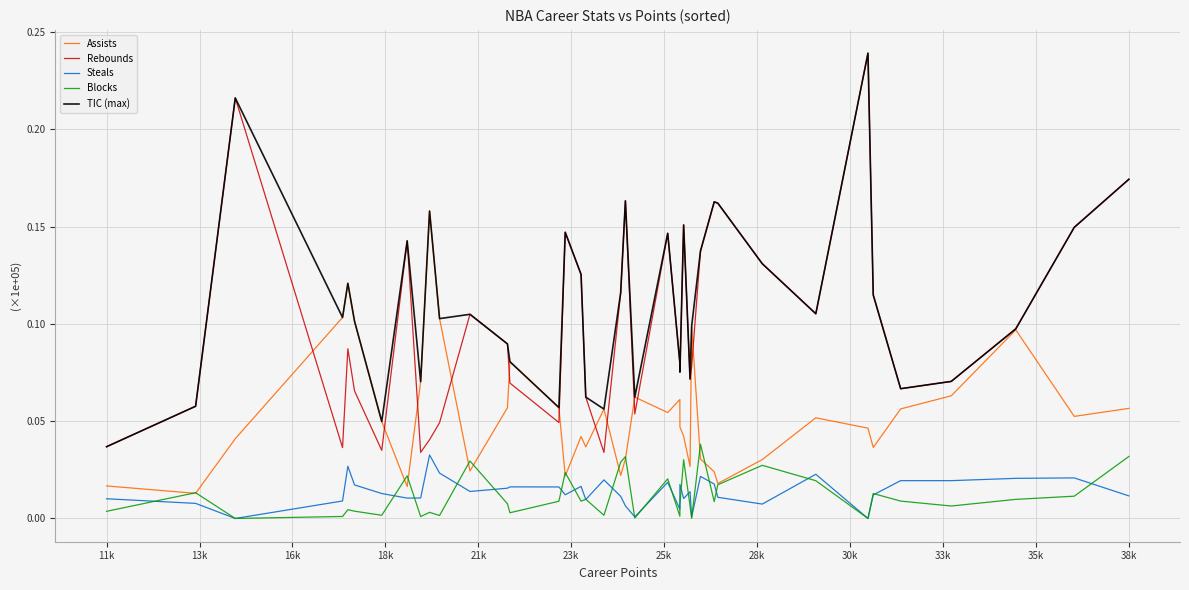

True or false: Steals and Rebounds intersect in this chart.

False